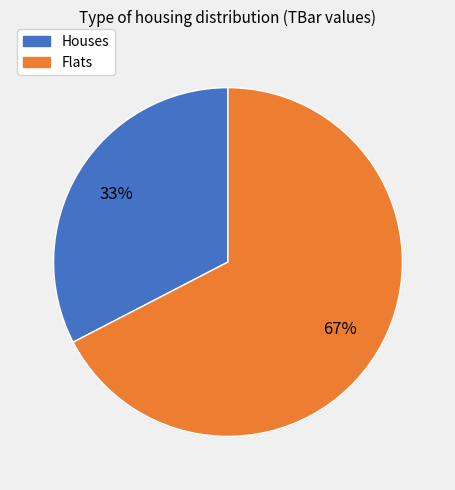

Which has a higher value, Houses or Flats?

Flats